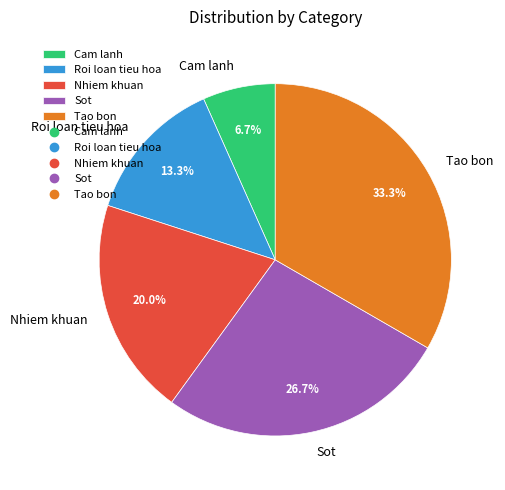

Do Cam lanh and Nhiem khuan together represent more than half of the pie?

No